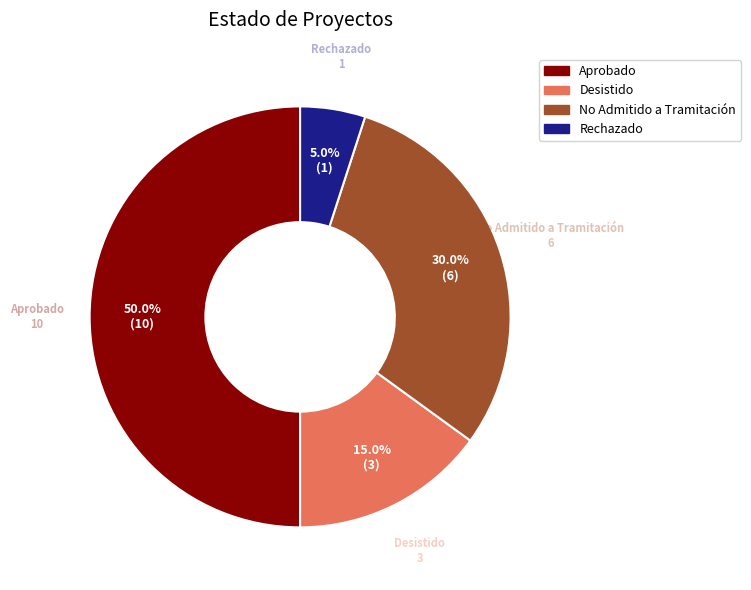

Do No Admitido a Tramitación and Aprobado together represent more than half of the pie?

Yes